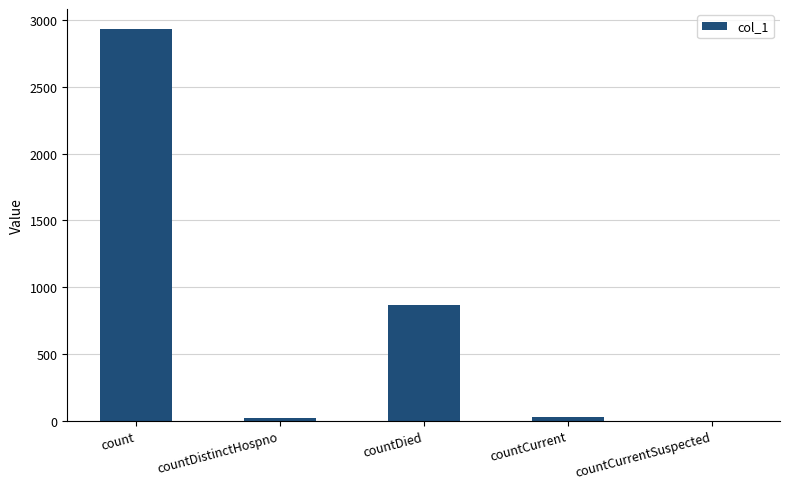

What value does the data have at countDied?

867